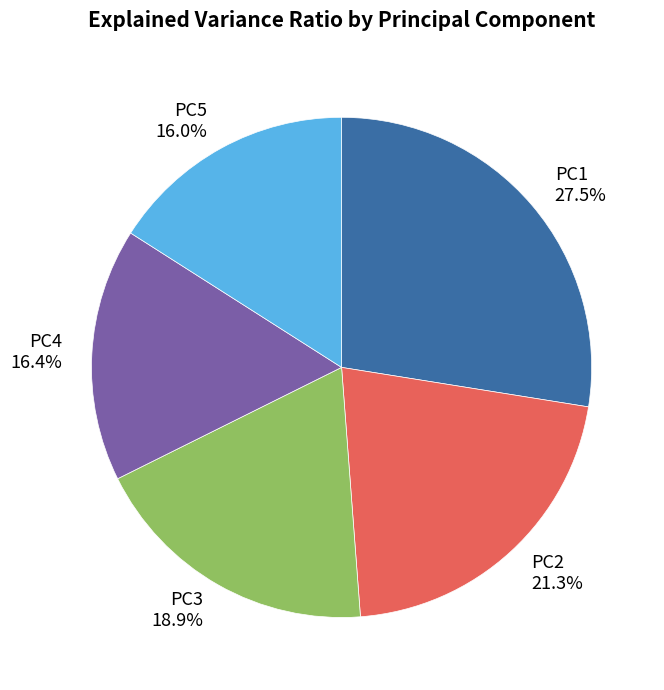

Combined, do PC4 and PC2 account for over 50%?

No